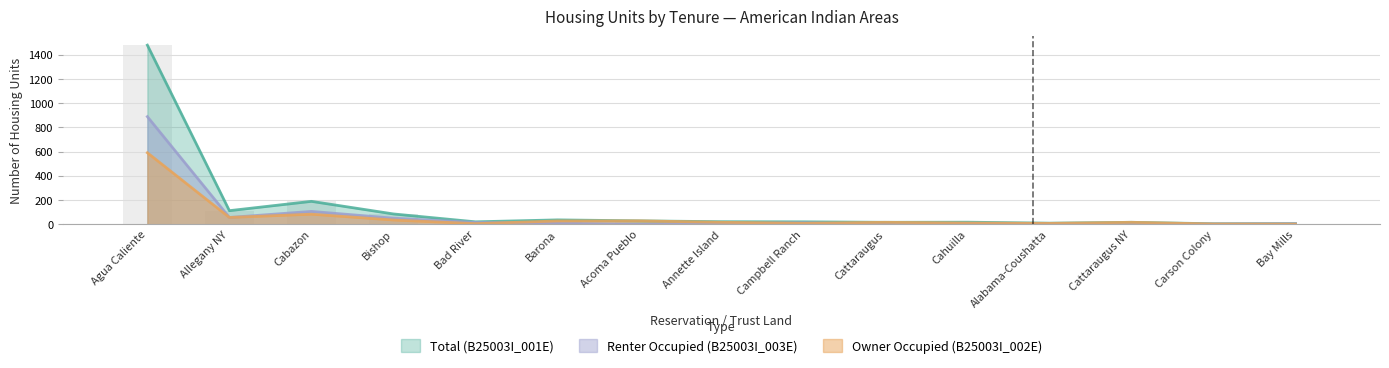

True or false: Owner Occupied (B25003I_002E) has a value of 1 at Carson Colony.

False